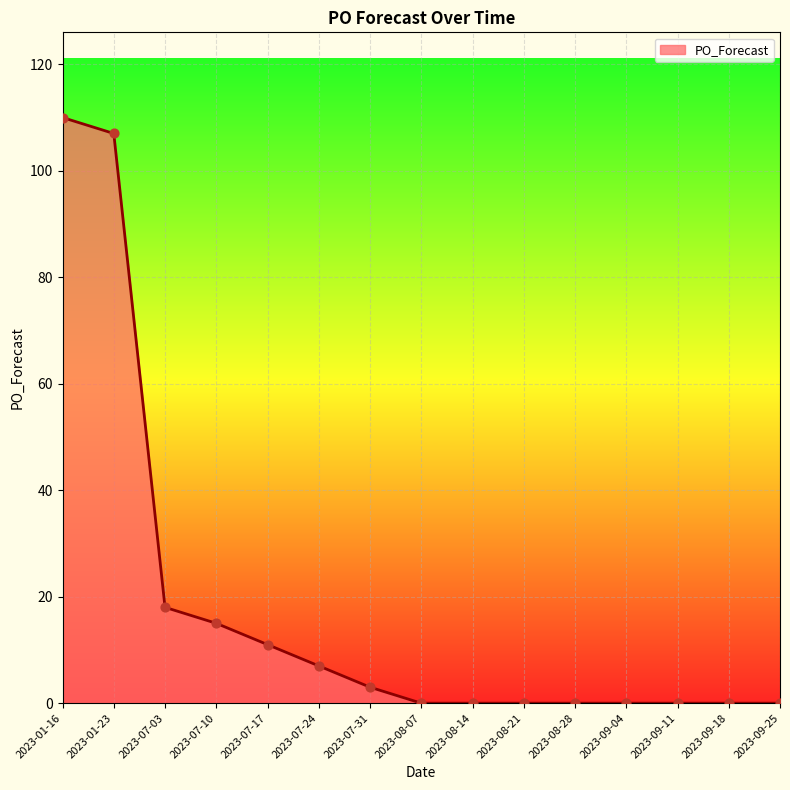

What is the change in value from 2023-01-16 to 2023-08-14?

-110